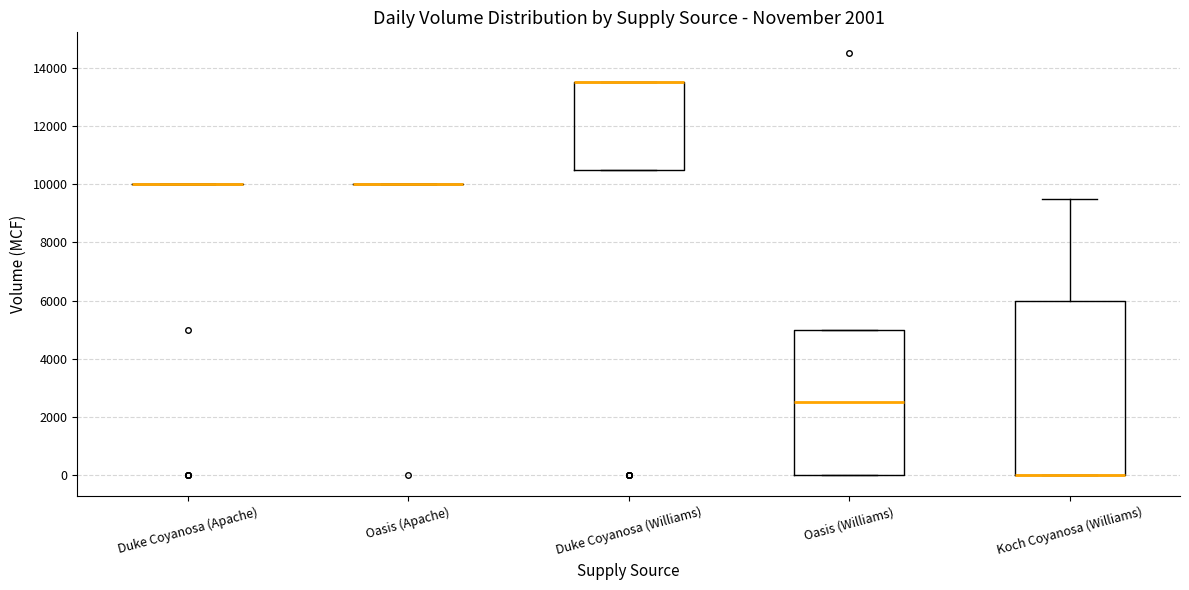

Which box is the tallest, from its lower edge to its upper edge?

Koch Coyanosa (Williams)